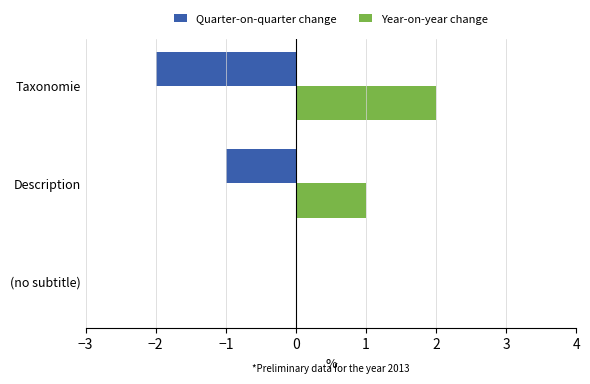

Which label corresponds to the largest value in the chart?

Taxonomie